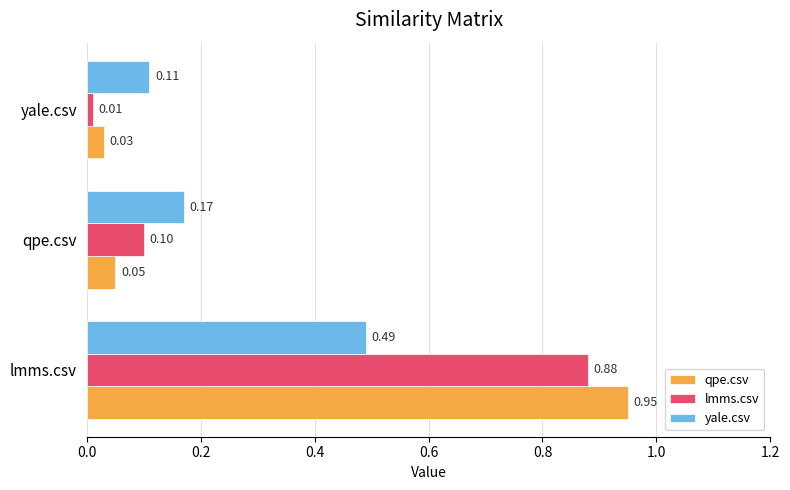

What is the average value of the qpe.csv series?

0.3